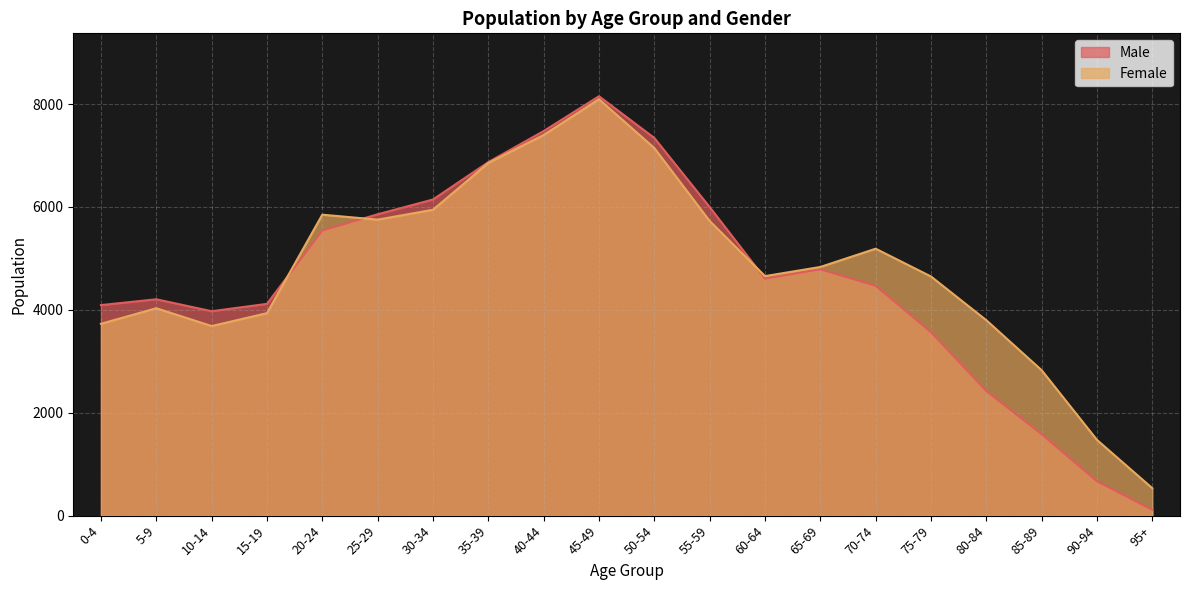

How many categories are shown in the chart?

20